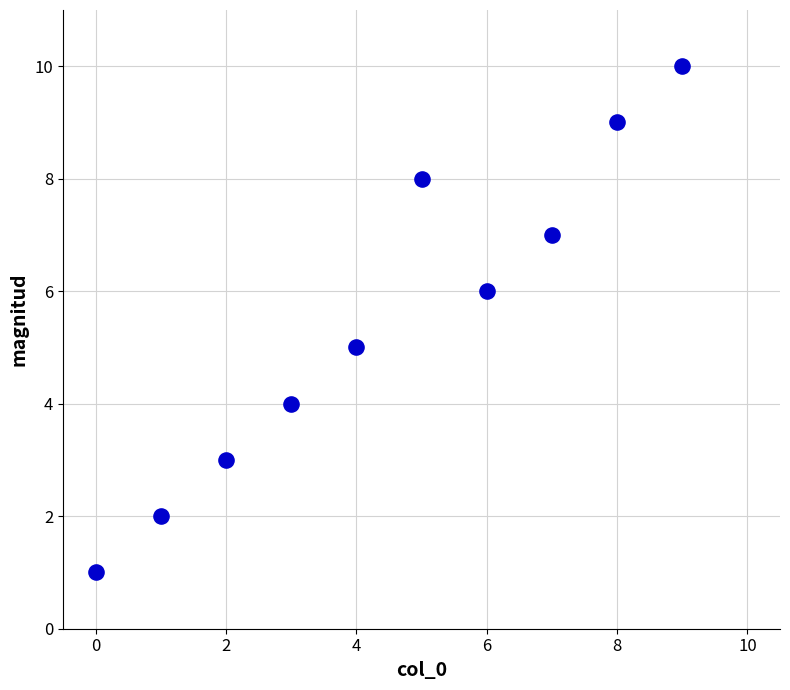

What is the average Y value?

6